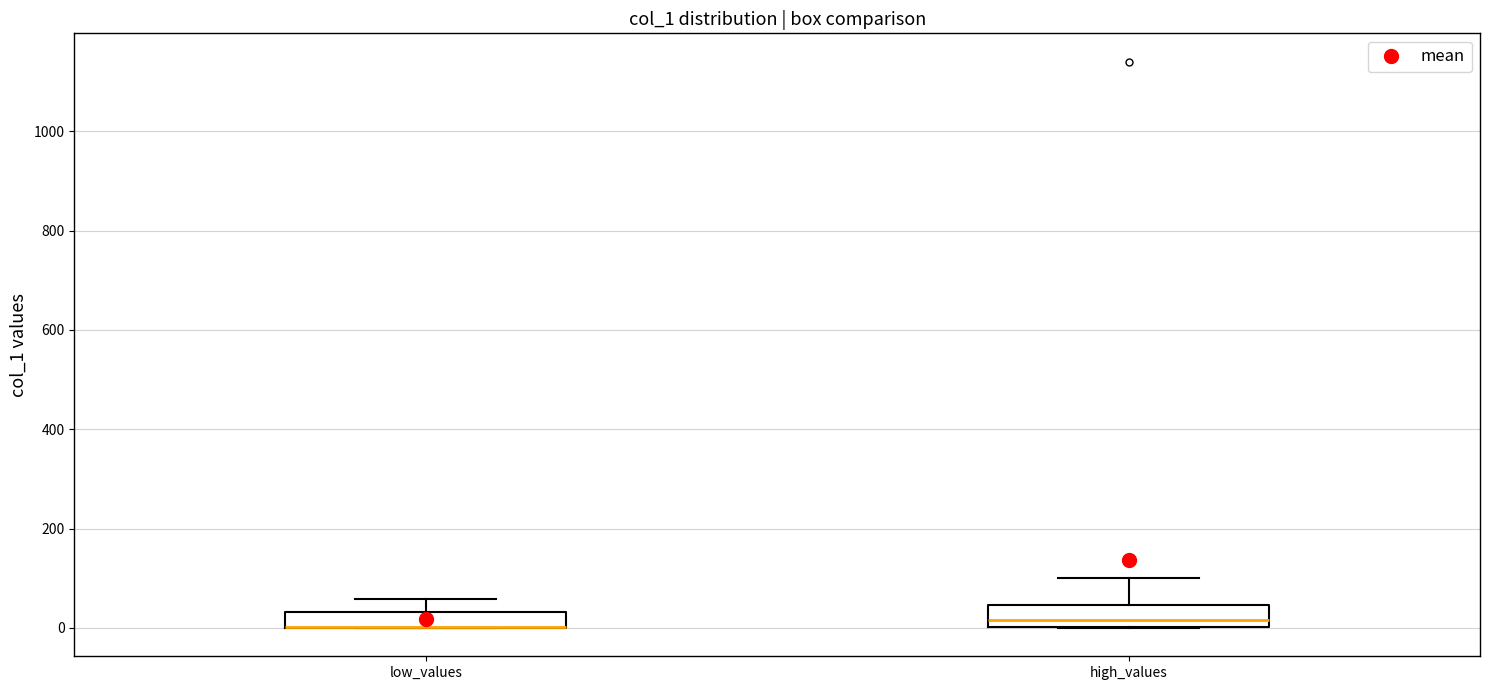

Where does the median line of the box for high_values sit on the y-axis? The values are not printed on the chart, so give them approximately, as read against the axis.

20